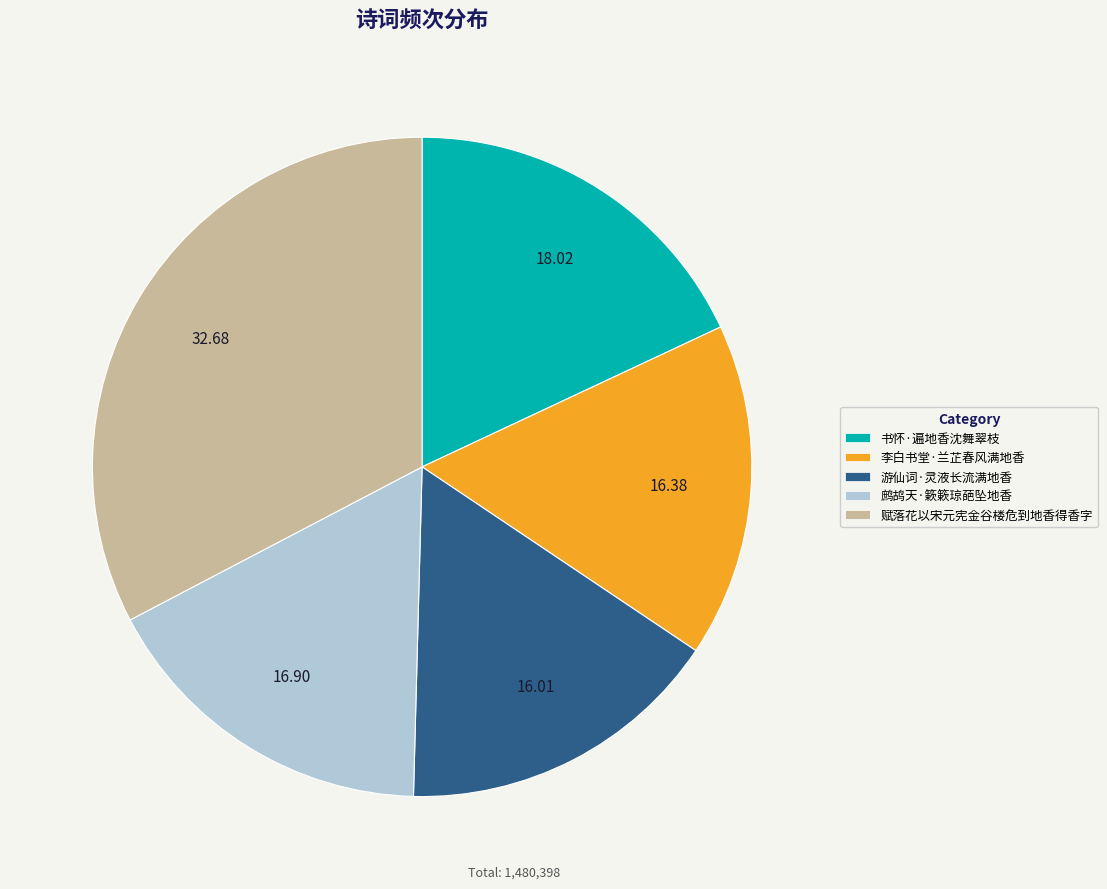

Is 赋落花以宋元宪金谷楼危到地香得香字 the majority of the pie?

No